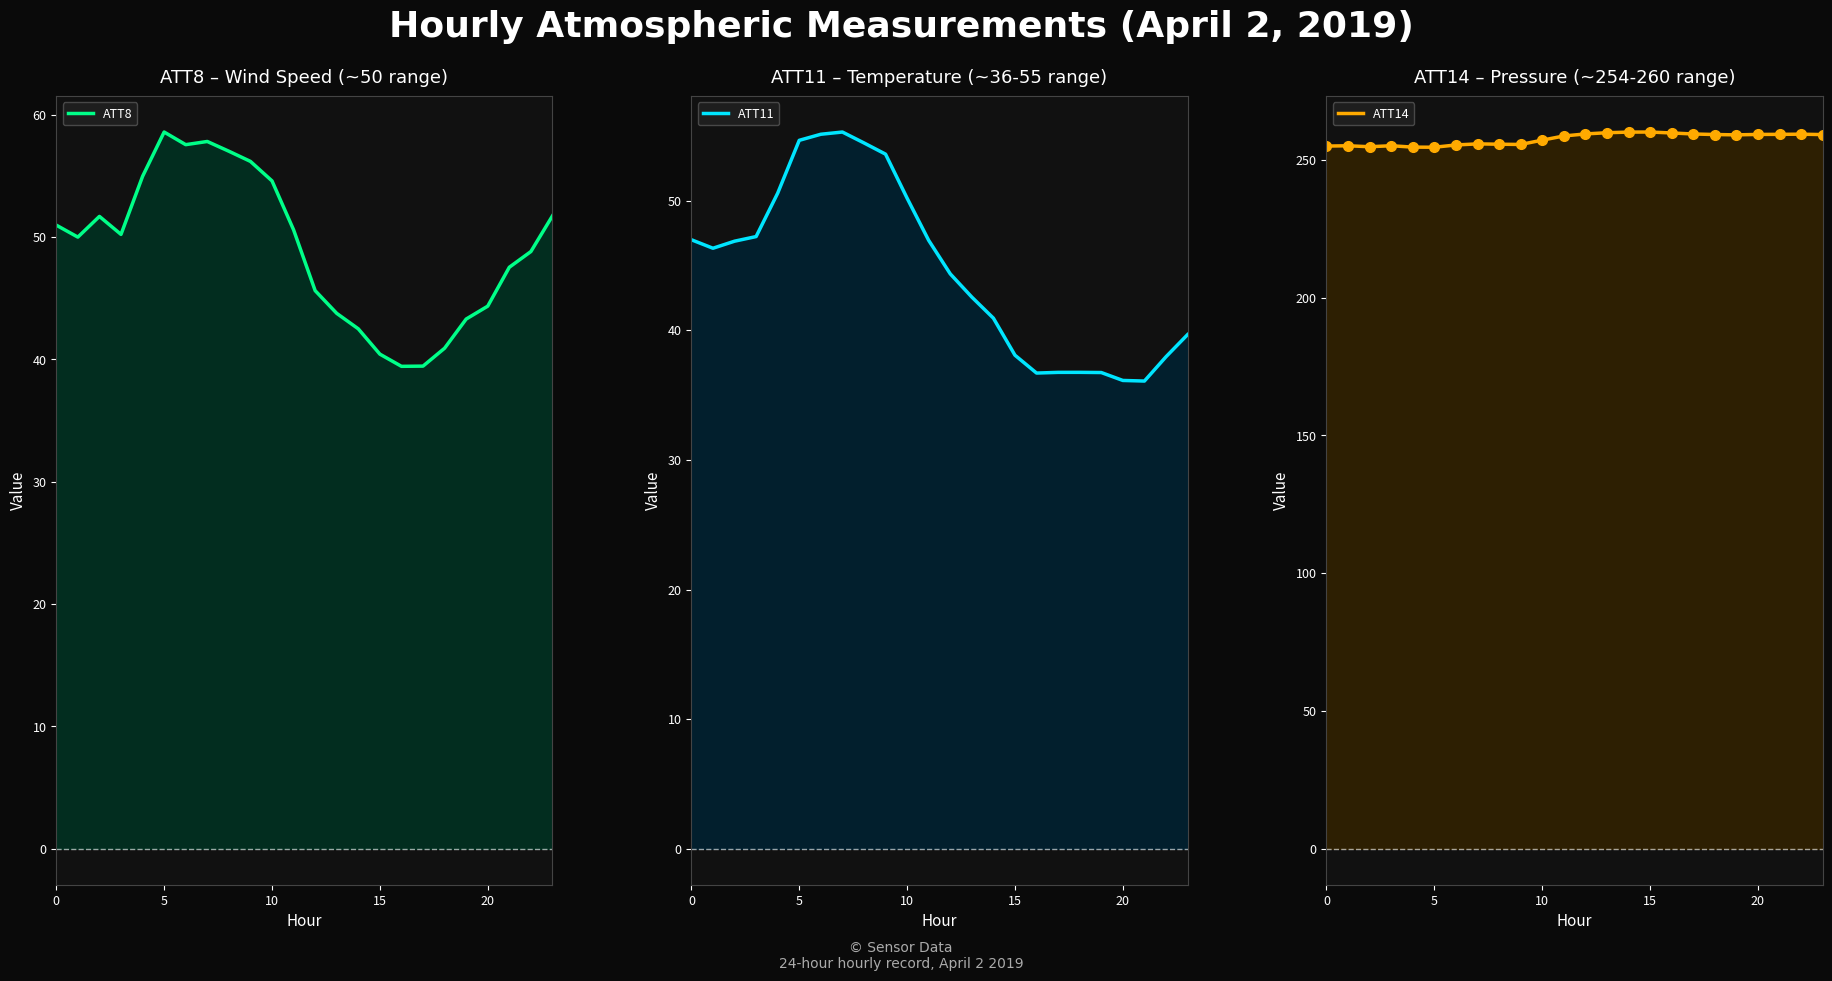

The value of ATT11 line at 20 is 90.8. True or false?

False